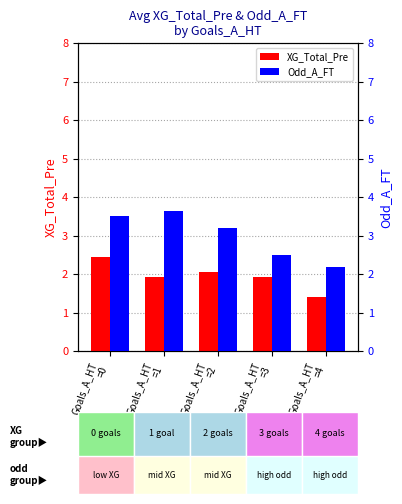

The value of Odd_A_FT at Goals_A_HT
=0 is 3.5. True or false?

True